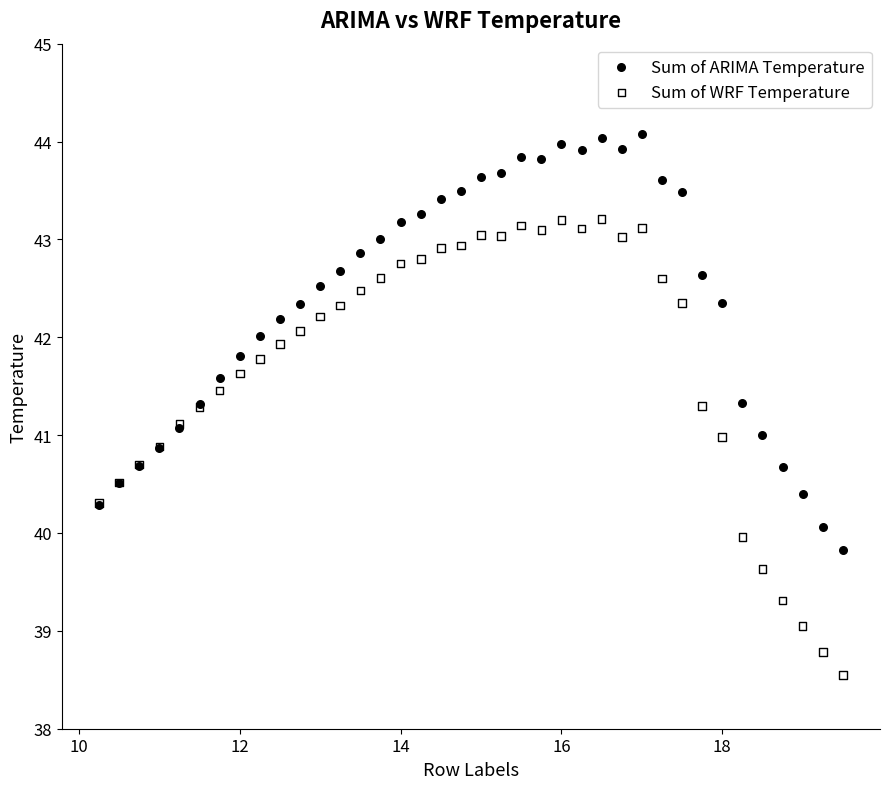

Which series has the largest Y range (max minus min)?

Sum of WRF Temperature